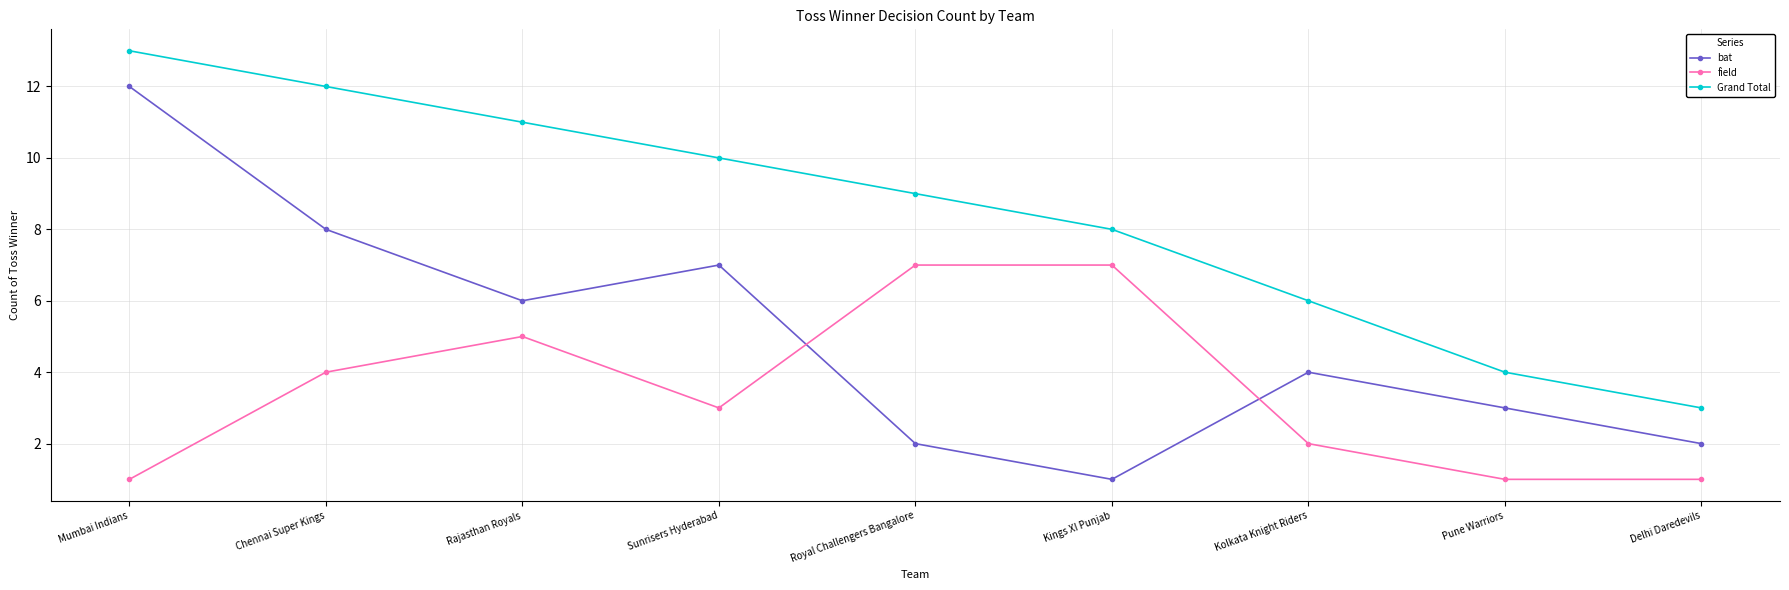

True or false: Grand Total and bat intersect in this chart.

False